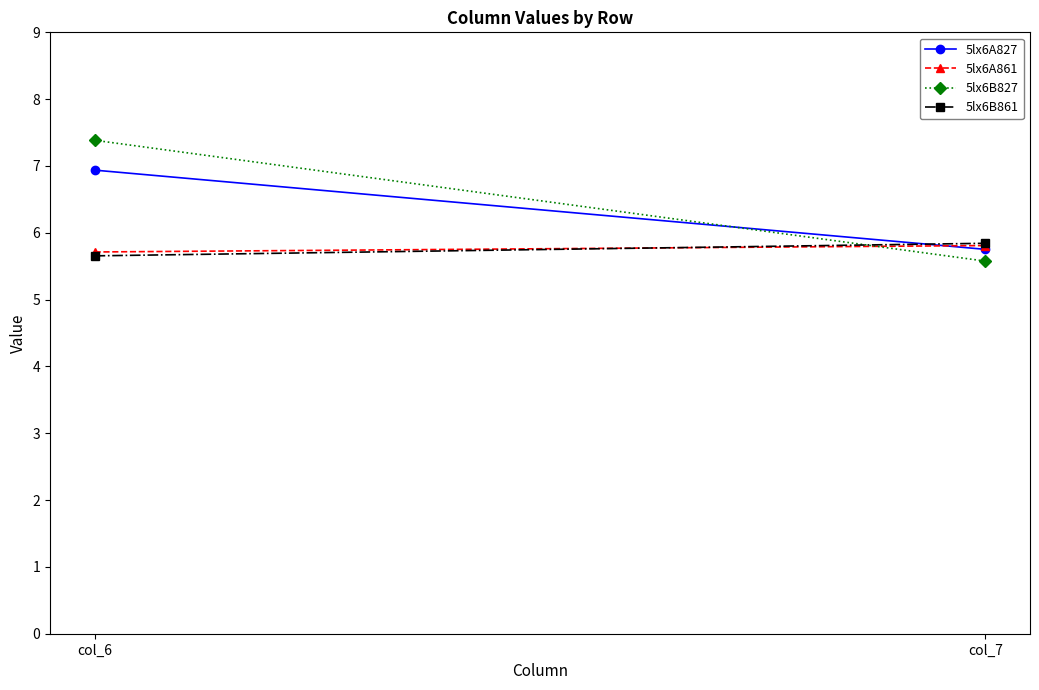

What is the maximum value shown in the chart?

7.4